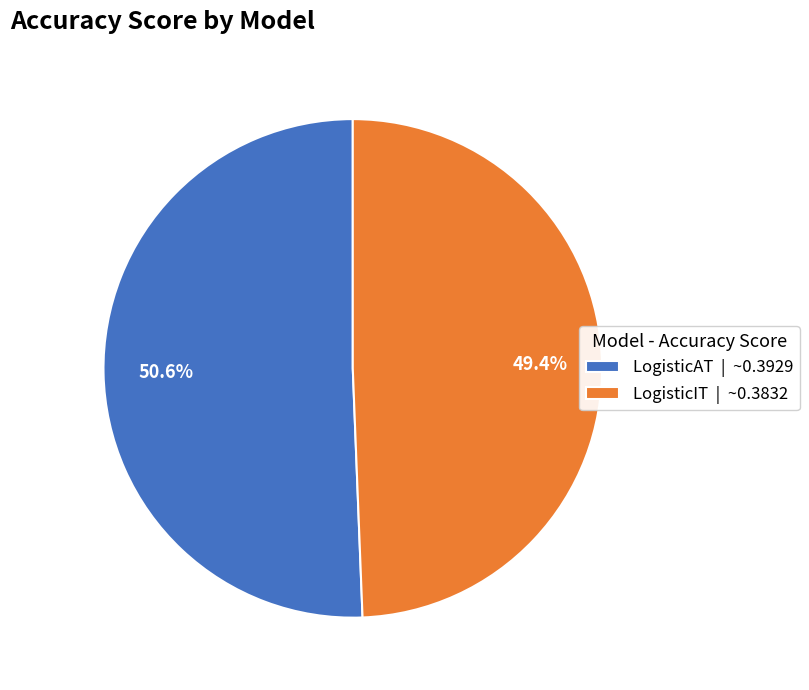

Is there a majority slice in this chart?

Yes